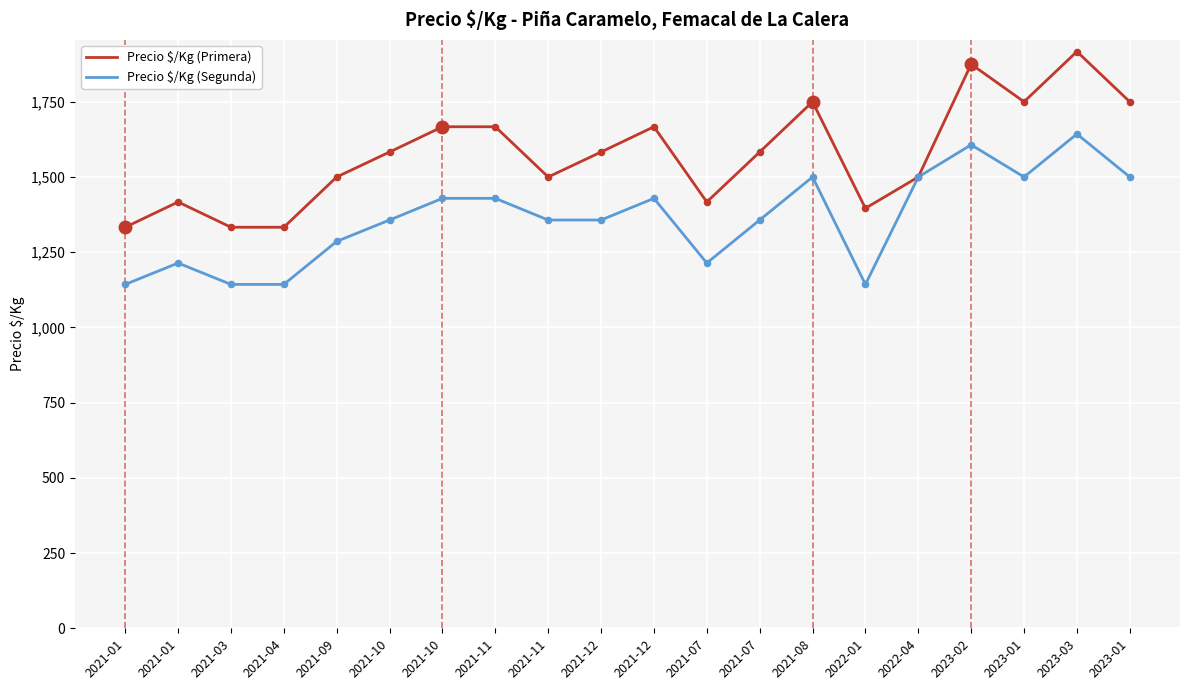

How many lines are shown in the chart?

2